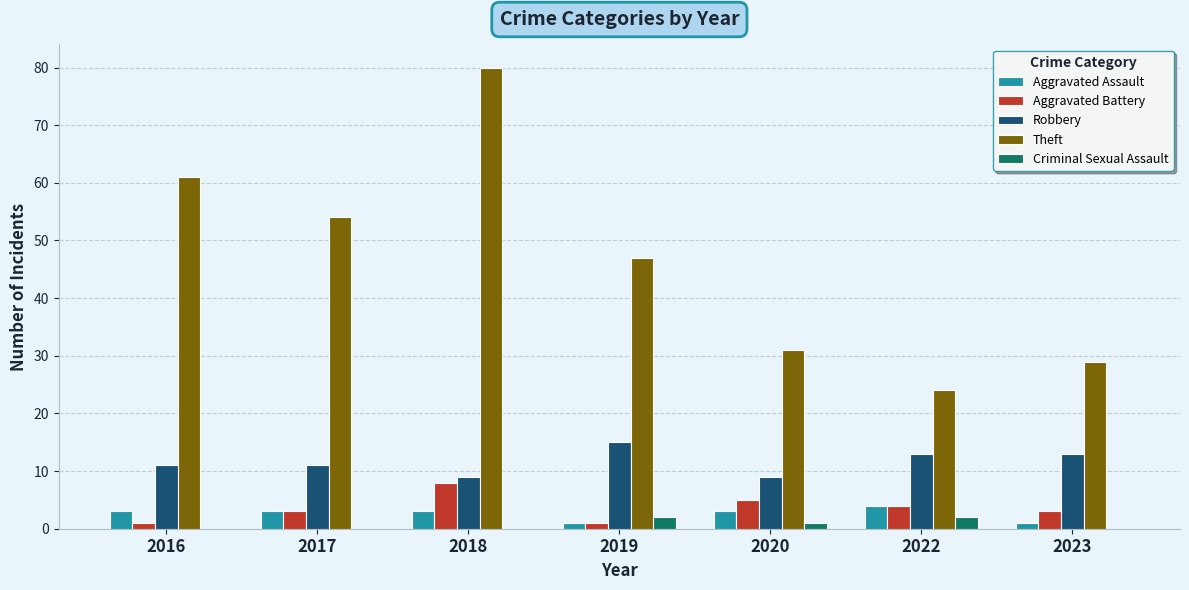

Which series has the largest total across all categories?

Theft